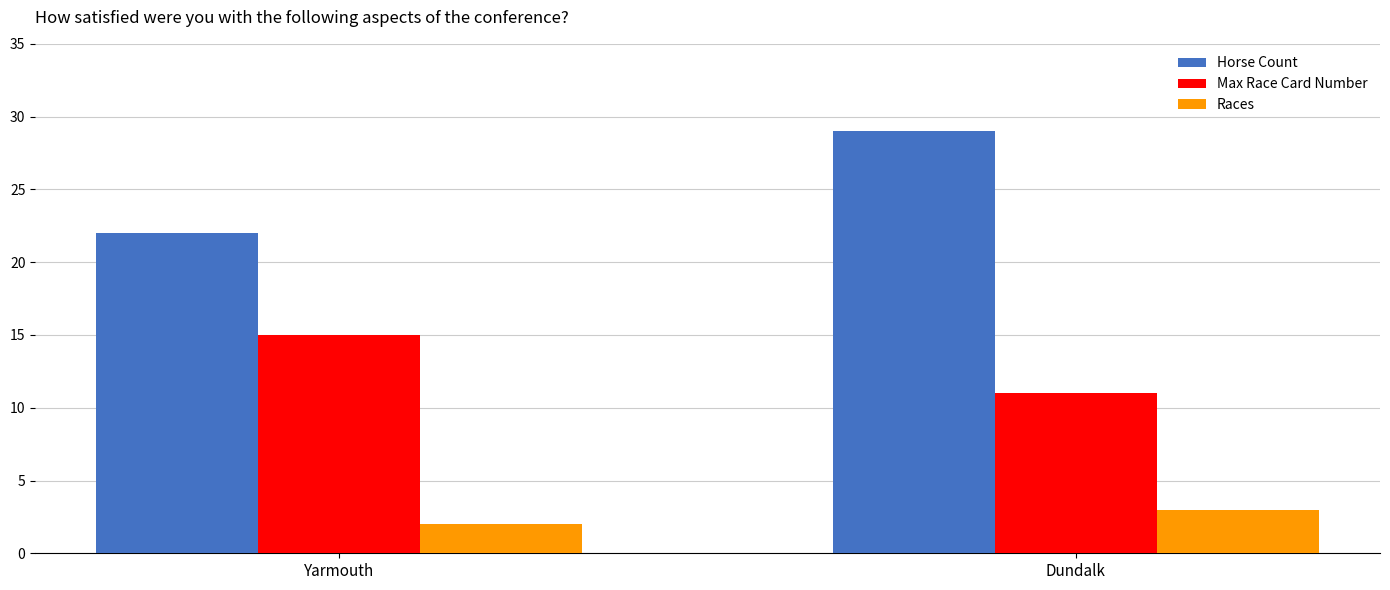

Which category has the highest value in the Max Race Card Number series?

Yarmouth